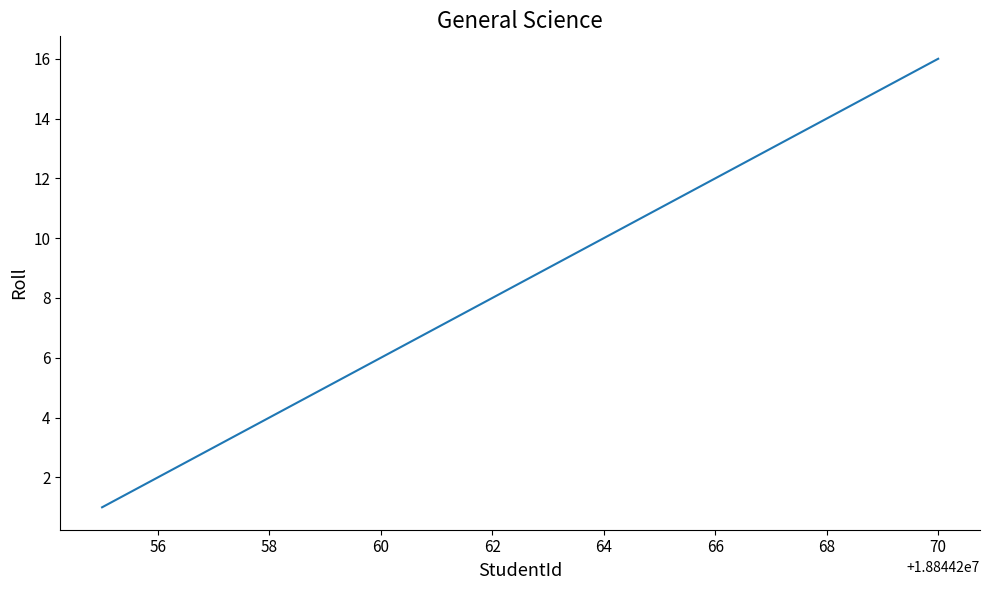

What is the maximum value shown in the chart?

16